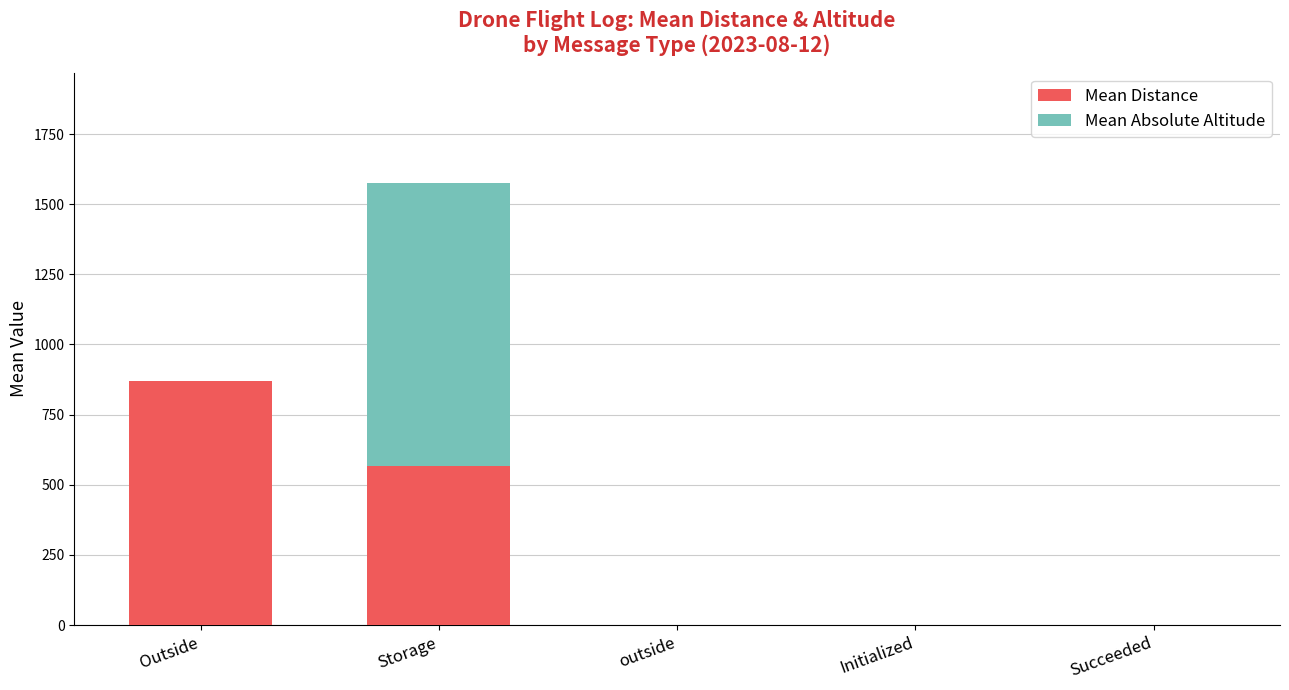

At which category is the sum across all series the highest?

Storage